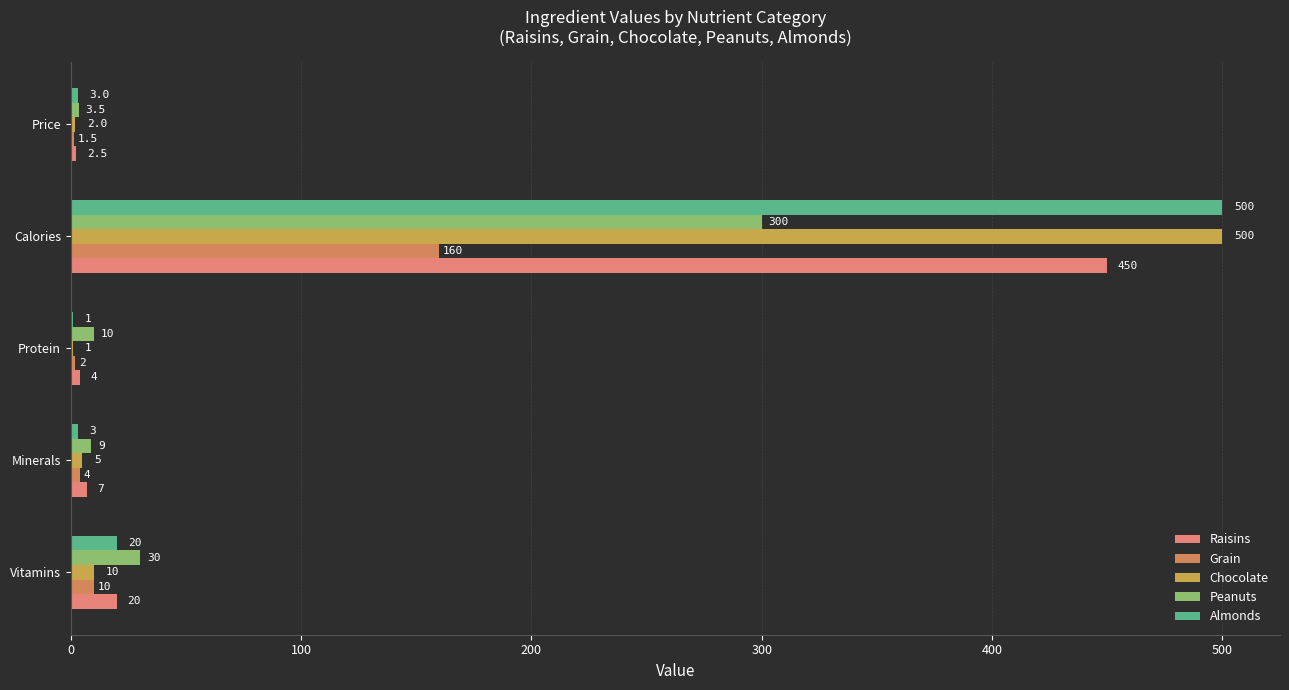

Which series has the largest total across all categories?

Almonds